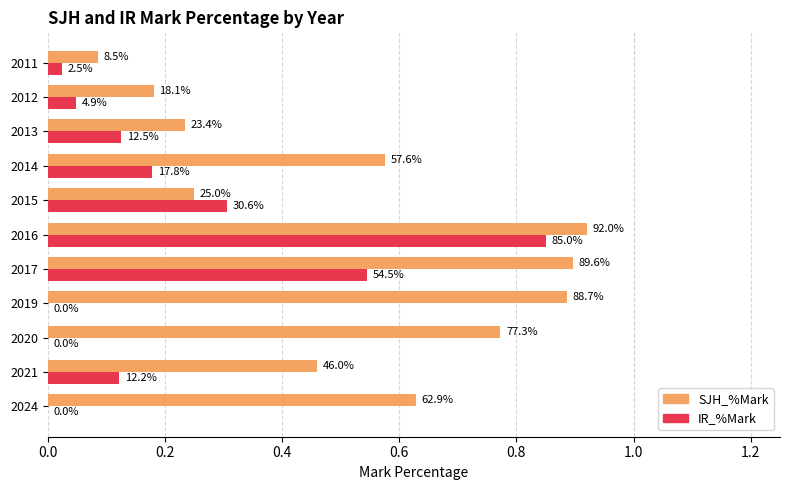

What are all the series names shown in the legend?

SJH_%Mark, IR_%Mark